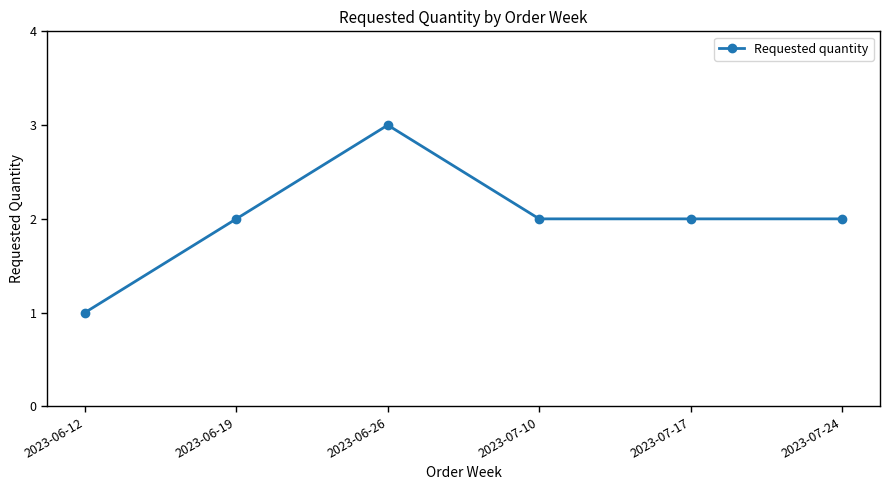

What is the label of the 6th point from the right?

2023-06-12